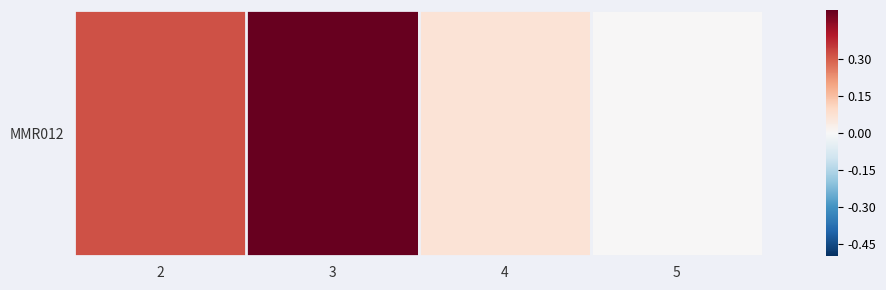

What is the change in value from 2 to 5?

-0.3